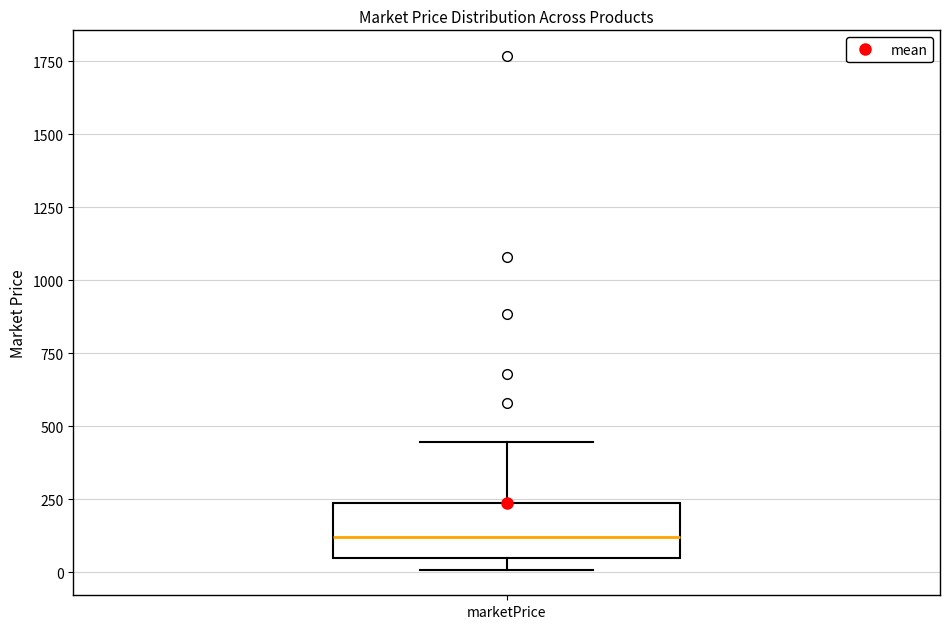

Read this box plot against the y-axis: the position of the median line, the range covered by the box, and the ends of both whiskers. The values are not printed on the chart, so give them approximately, as read against the axis.

median 100, box 50 to 250, whiskers 0 to 450